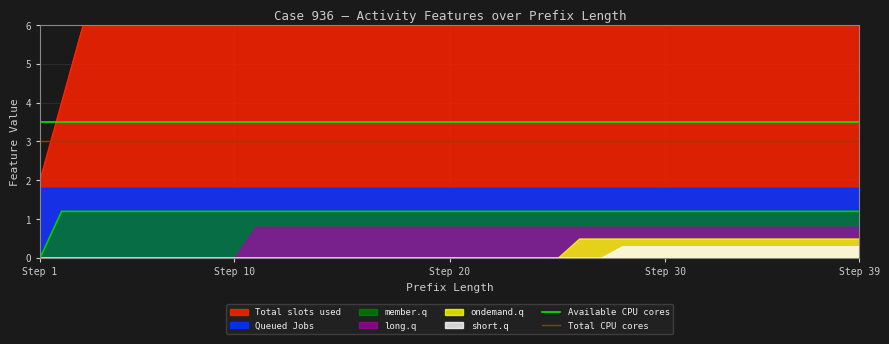

True or false: member.q has a value of -0.4 at Step 1.

False